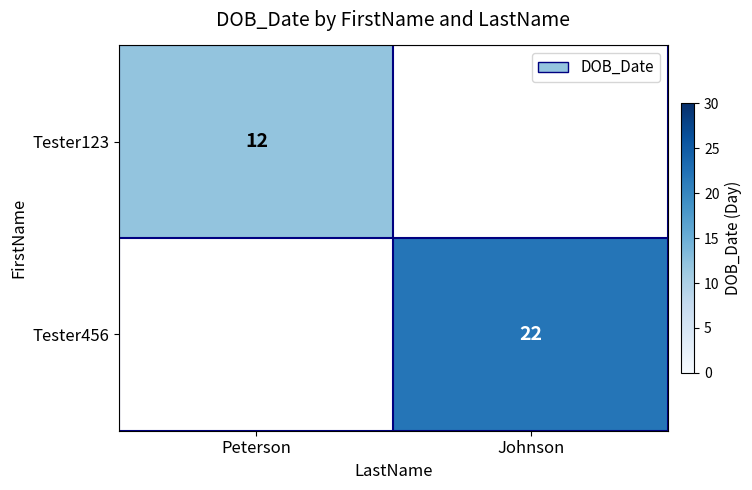

At how many categories does at least one series exceed 21?

1